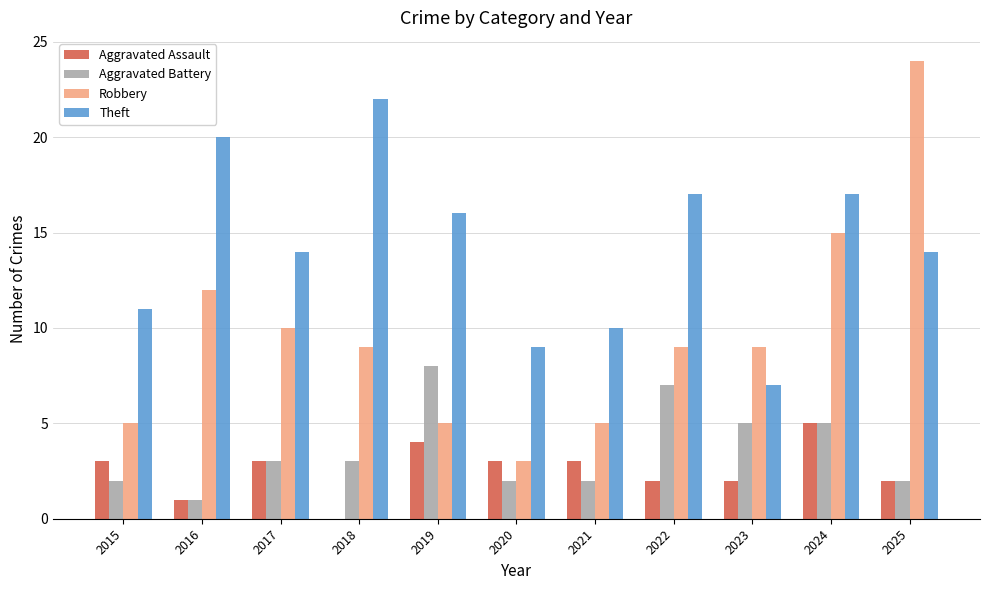

Which series has the largest total across all categories?

Theft